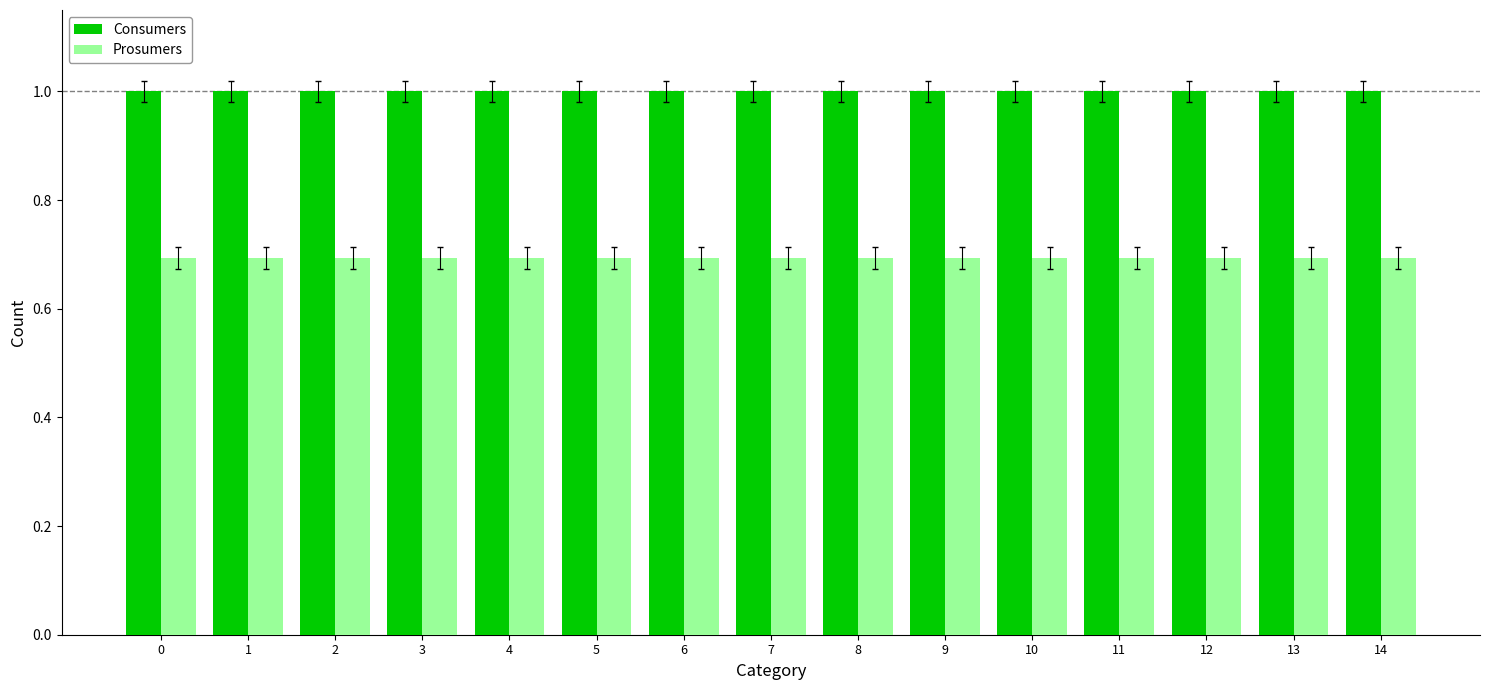

What is the spread (max minus min) of values at 8?

0.3